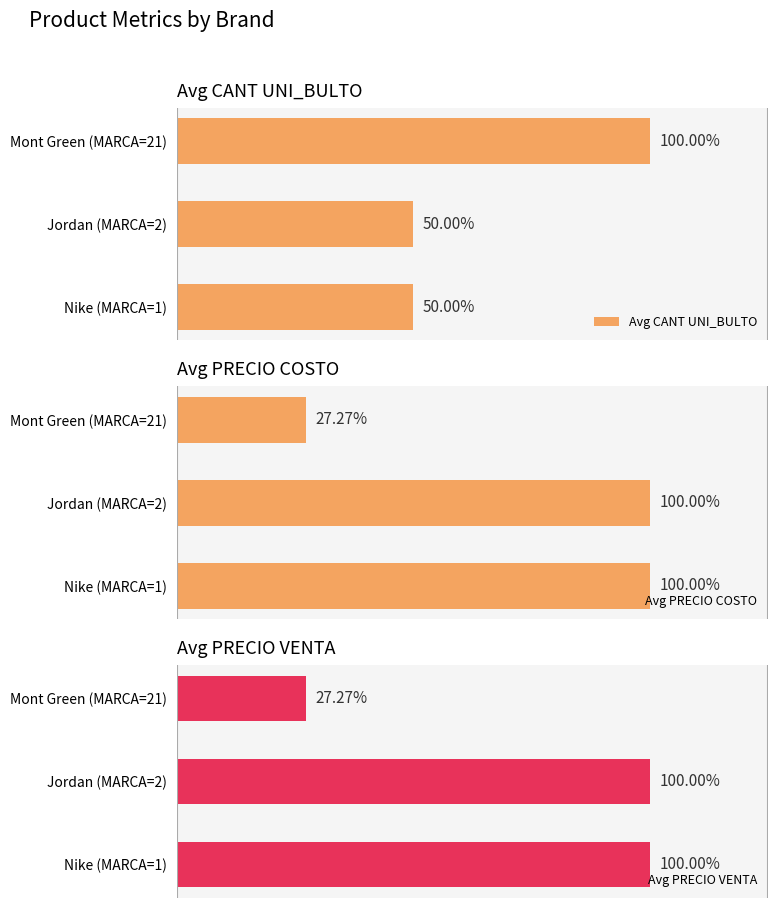

Rank the series at Nike (MARCA=1) from lowest to highest value.

Avg CANT UNI_BULTO, Avg PRECIO COSTO, Avg PRECIO VENTA